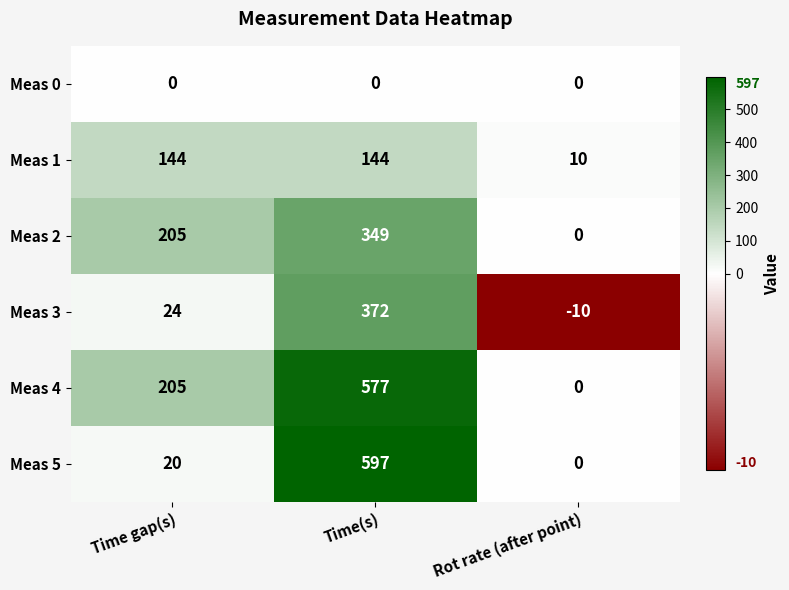

Which series has the largest range (max minus min)?

Meas 5